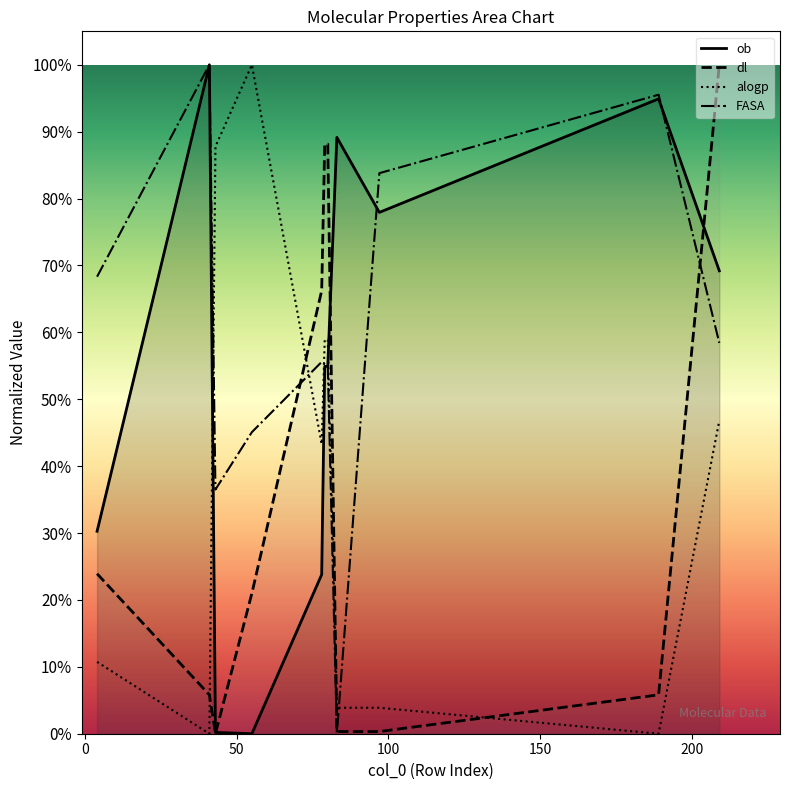

How many positive values does the alogp series have?

9